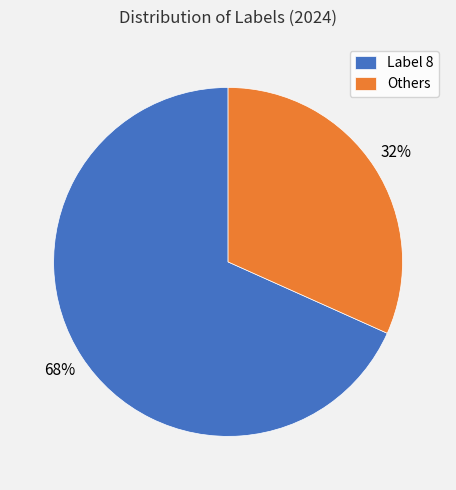

Count the number of slices in the pie.

2